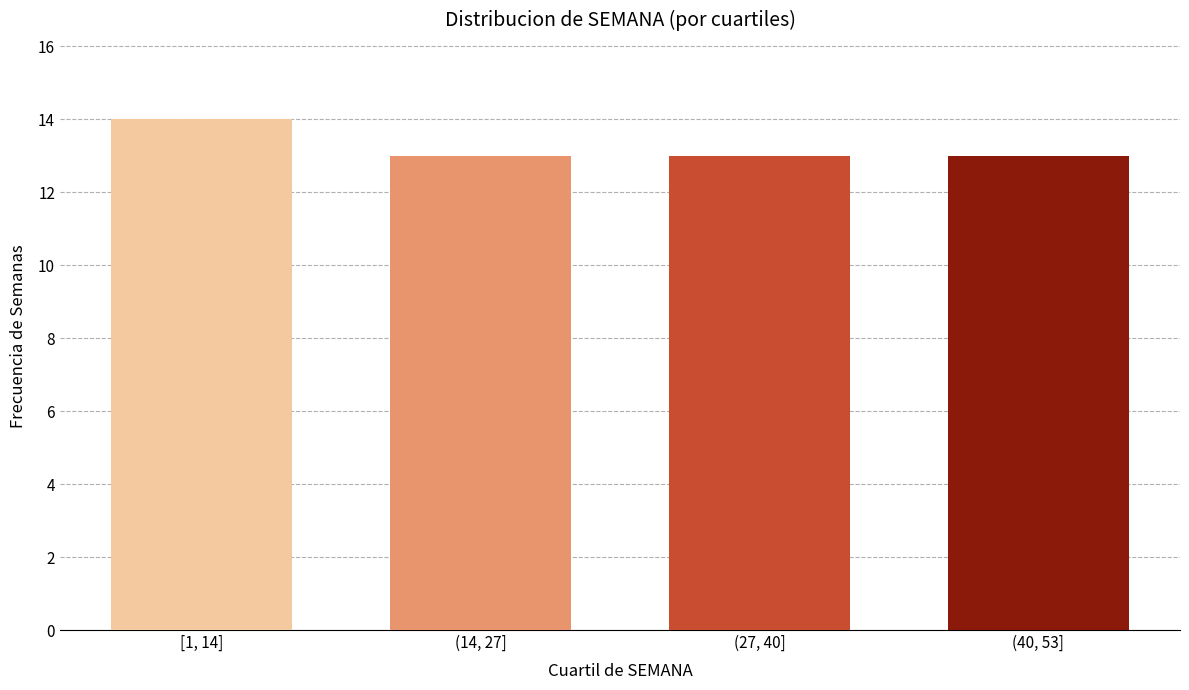

Reading right to left, list all the values displayed in this chart.

13	13	13	14